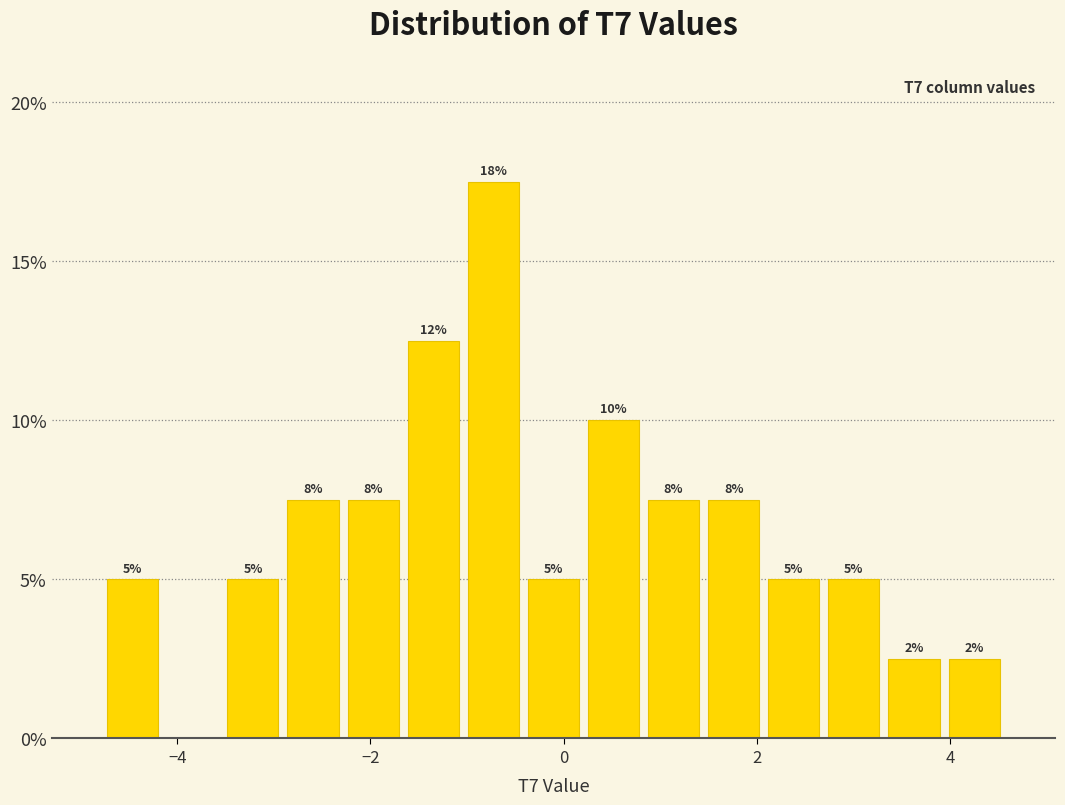

Around what value on the x-axis is the tallest bar? Give the approximate position of its centre, as read against the axis.

-0.8